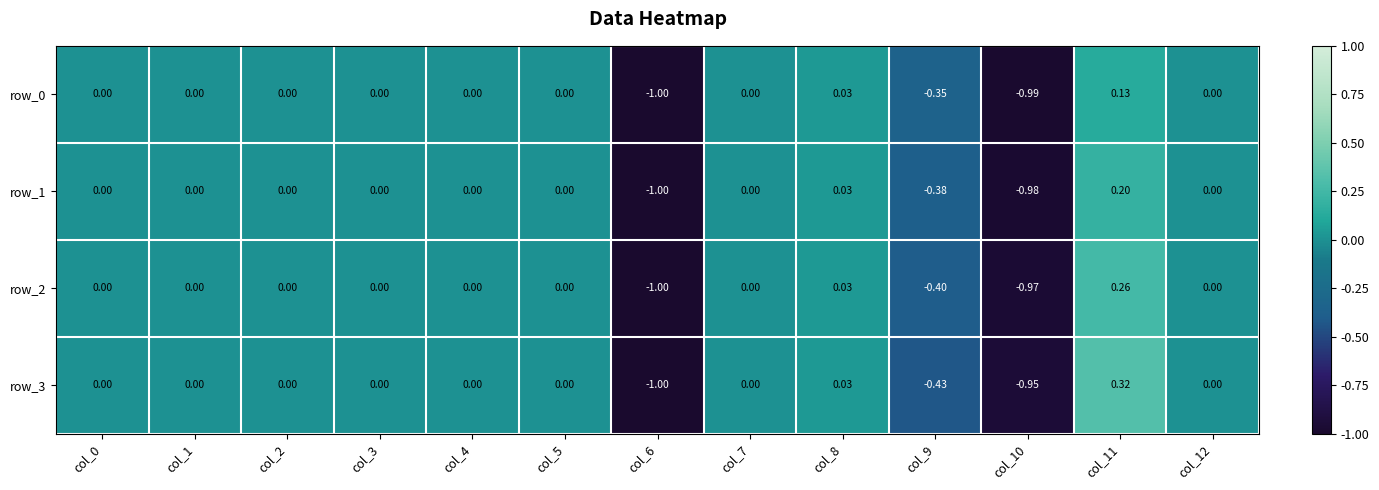

Which series has the largest range (max minus min)?

row_3